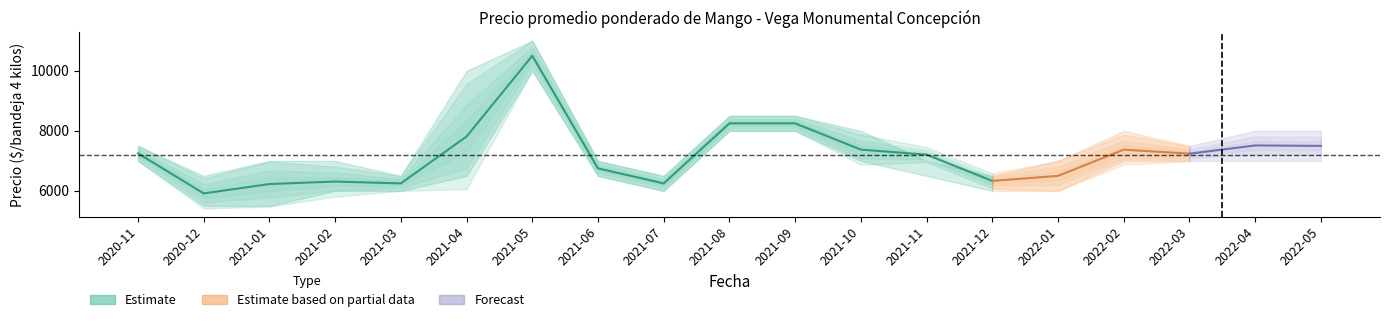

What is the label of the 14th point from the right?

2021-04